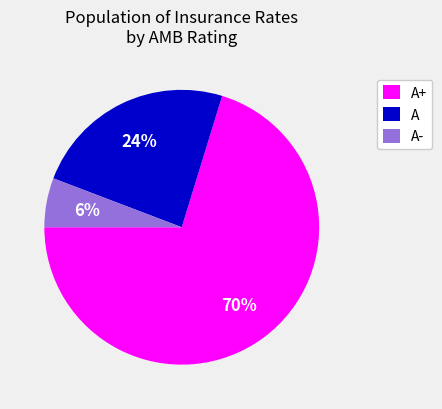

Rank the categories by value from highest to lowest.

A+, A, A-